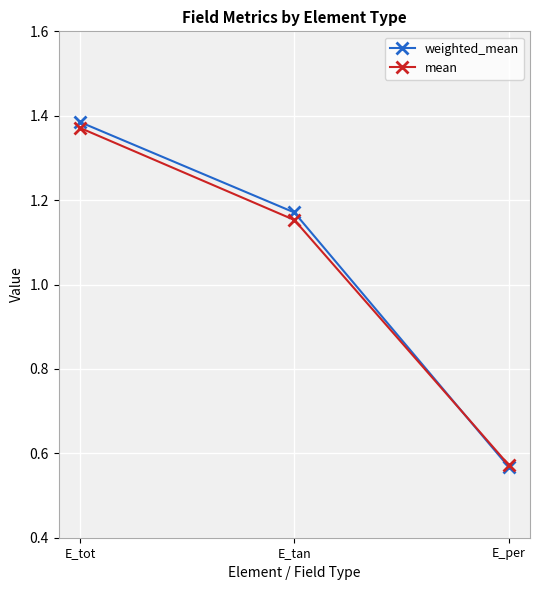

Which series changed the most between E_tan and E_per?

weighted_mean